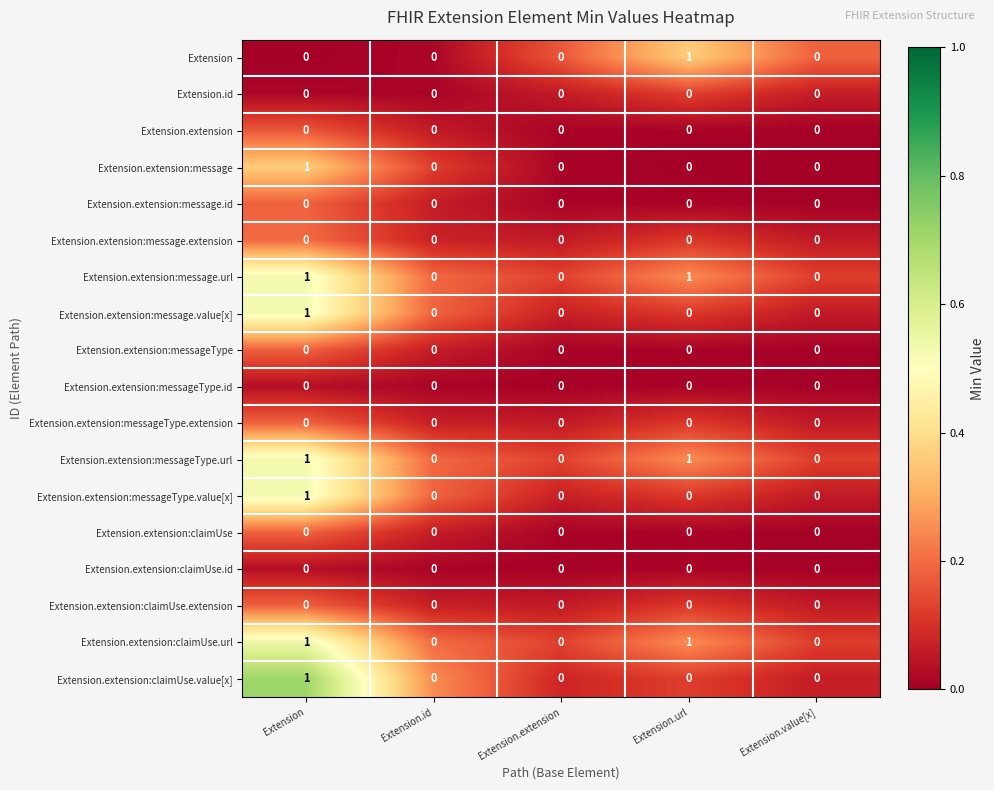

At which category is the sum across all series the highest?

Extension